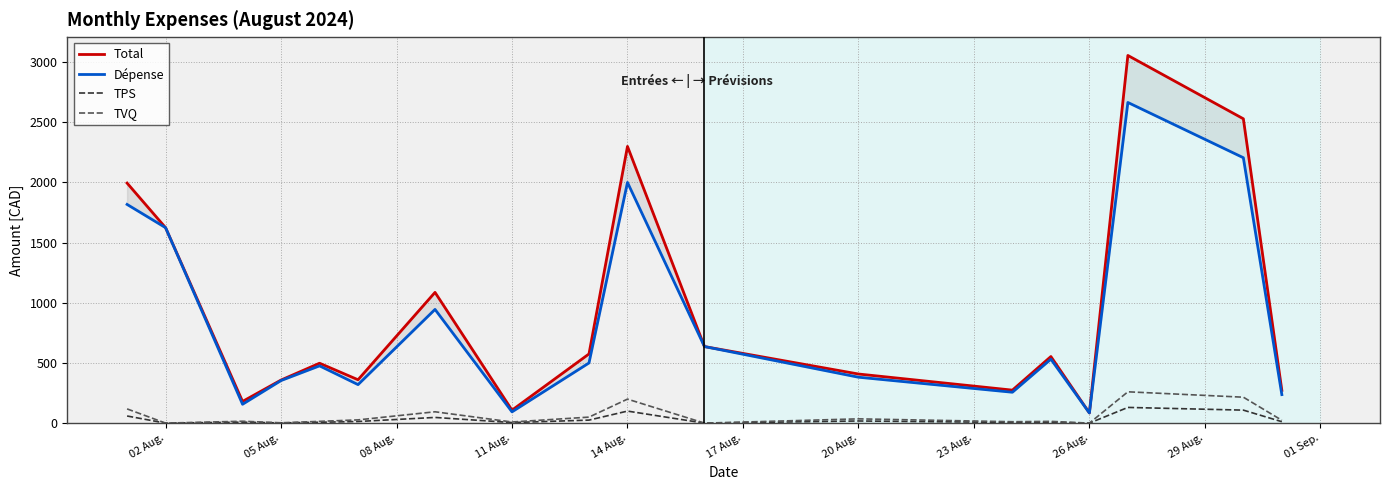

The value of TVQ at 14 Aug. is 350.7. True or false?

False